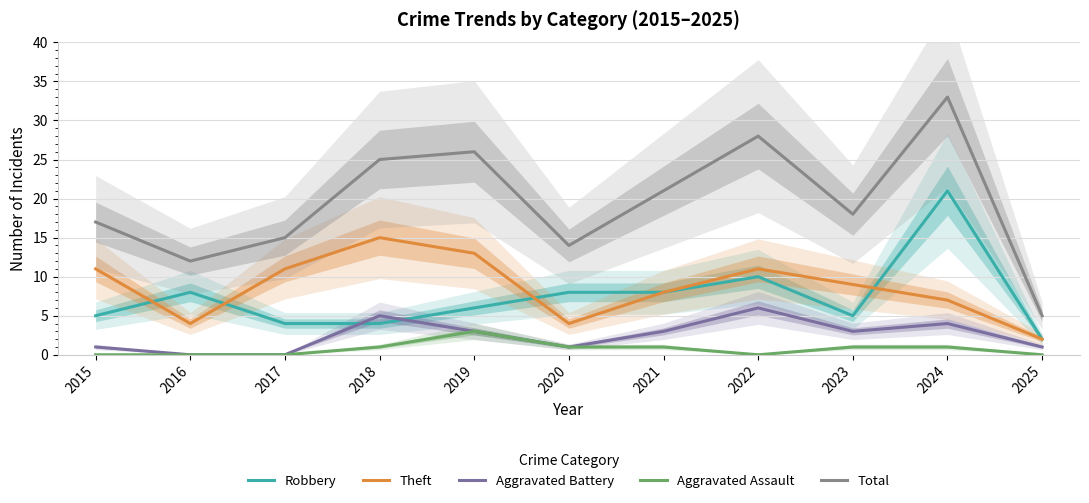

List the labels in order of Total value, smallest first.

2025, 2016, 2020, 2017, 2015, 2023, 2021, 2018, 2019, 2022, 2024